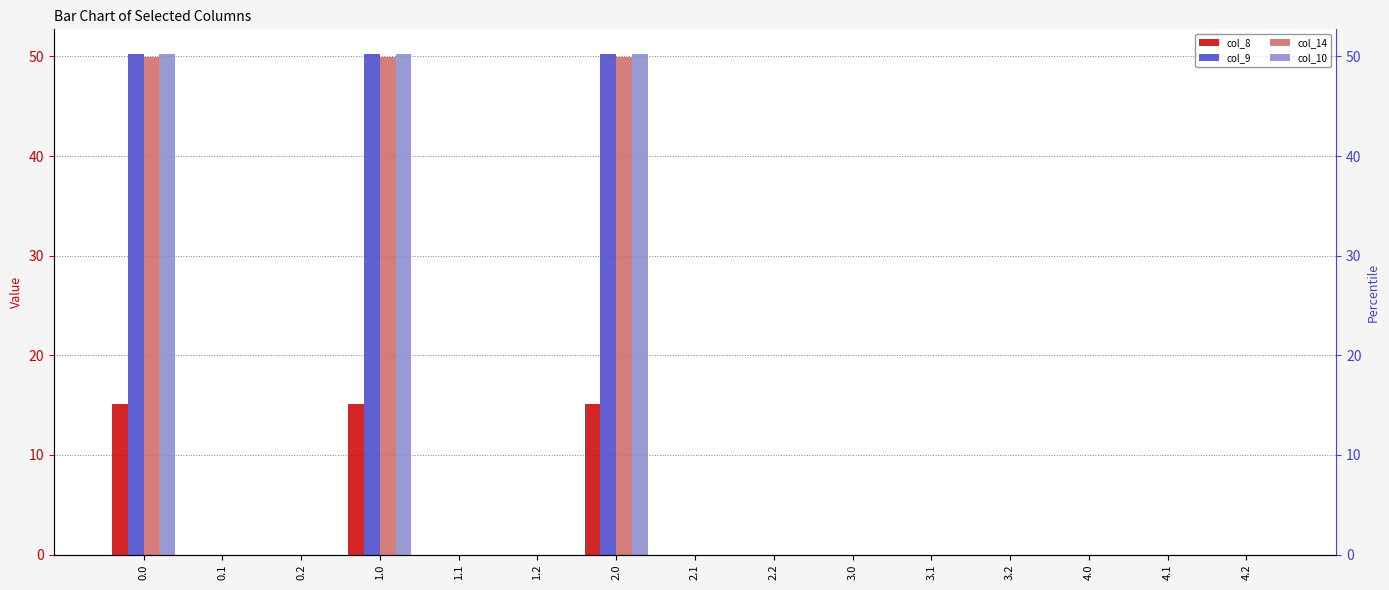

How many data points in col_14 are above 0?

3